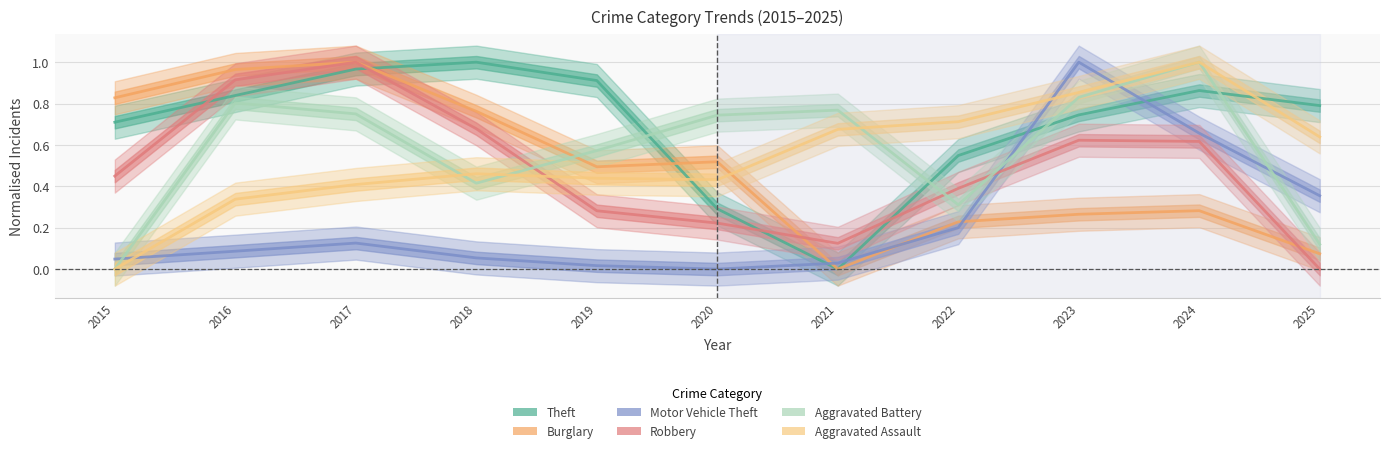

Reading right to left, transcribe all the data shown in this chart.

Theft: 0.8	0.9	0.7	0.5	0.0	0.3	0.9	1.0	1.0	0.8	0.7
Burglary: 0.1	0.3	0.3	0.2	0.0	0.5	0.5	0.8	1.0	1.0	0.8
Motor Vehicle Theft: 0.4	0.7	1.0	0.2	0.0	0.0	0.0	0.1	0.1	0.1	0.0
Robbery: 0.0	0.6	0.6	0.4	0.1	0.2	0.3	0.7	1.0	0.9	0.4
Aggravated Battery: 0.1	1.0	0.8	0.3	0.8	0.7	0.6	0.4	0.7	0.8	0.0
Aggravated Assault: 0.6	1.0	0.9	0.7	0.7	0.4	0.4	0.5	0.4	0.3	0.0